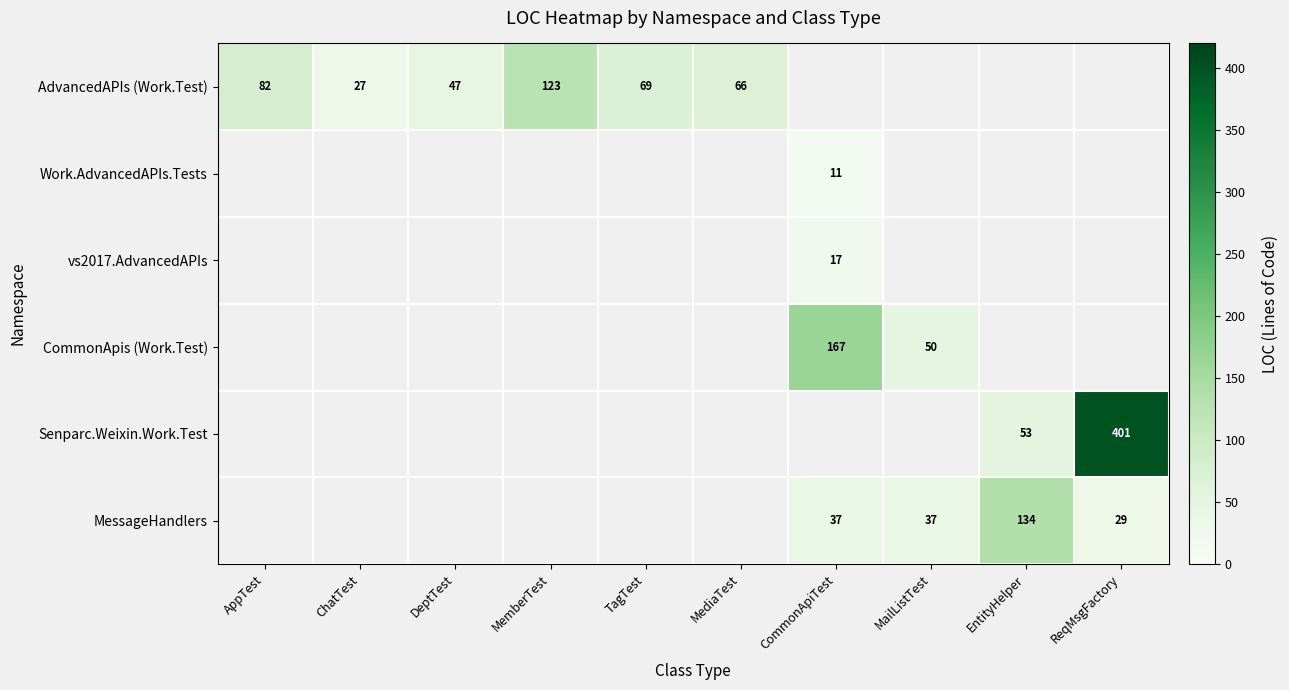

The value of MessageHandlers at MailListTest is 37. True or false?

True